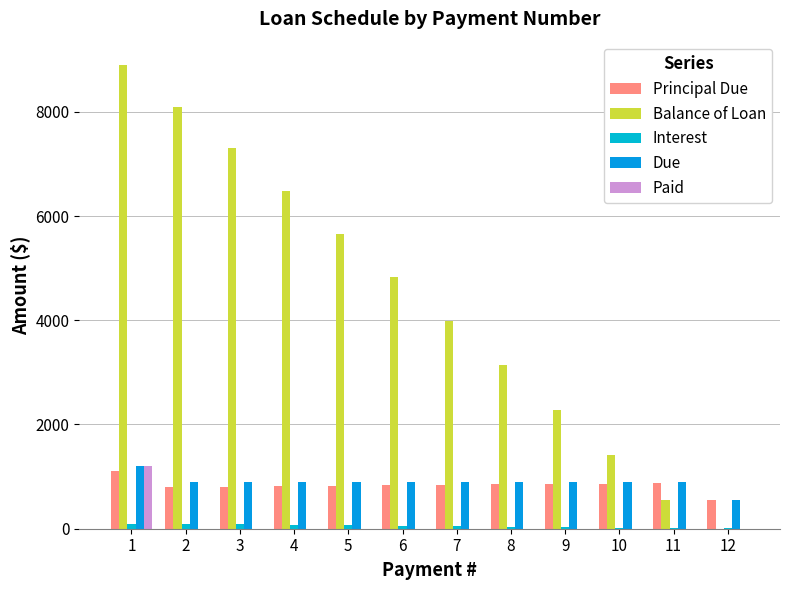

What is the sum of the Paid values at 1 and 8?

1200.0